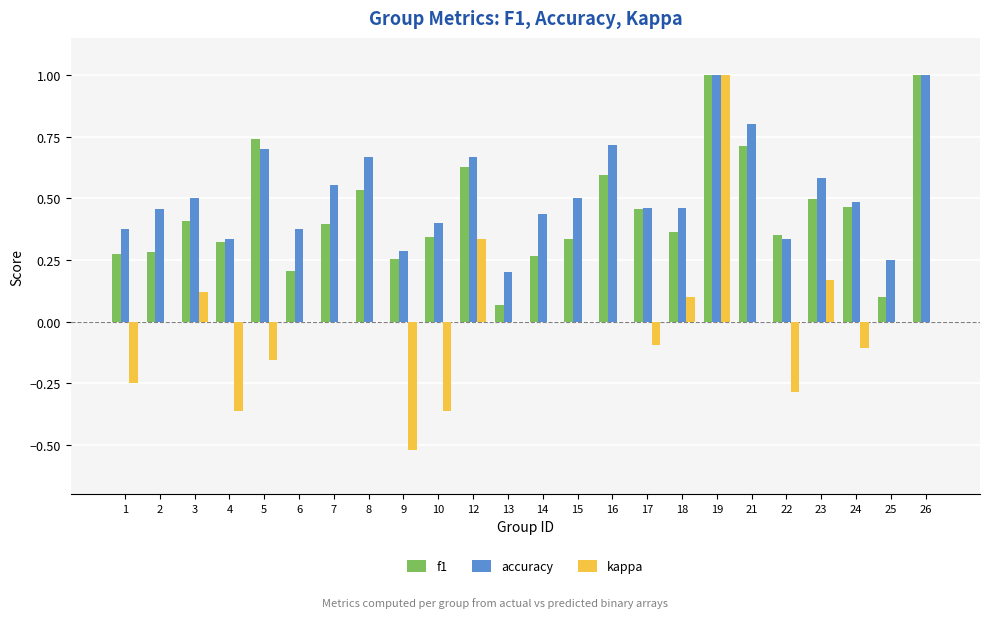

What is the sum of the accuracy values at 13 and 19?

1.2